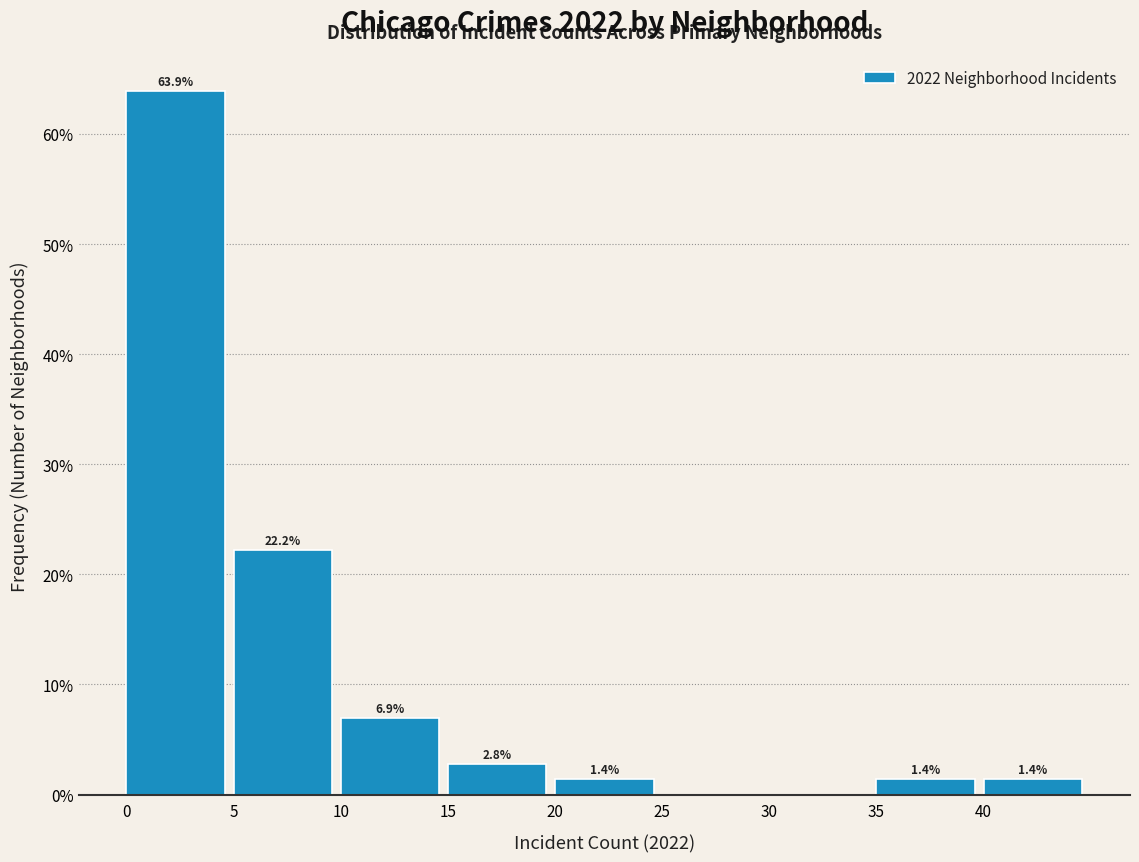

Over which range of the x-axis is the bar tallest?

0 to 5